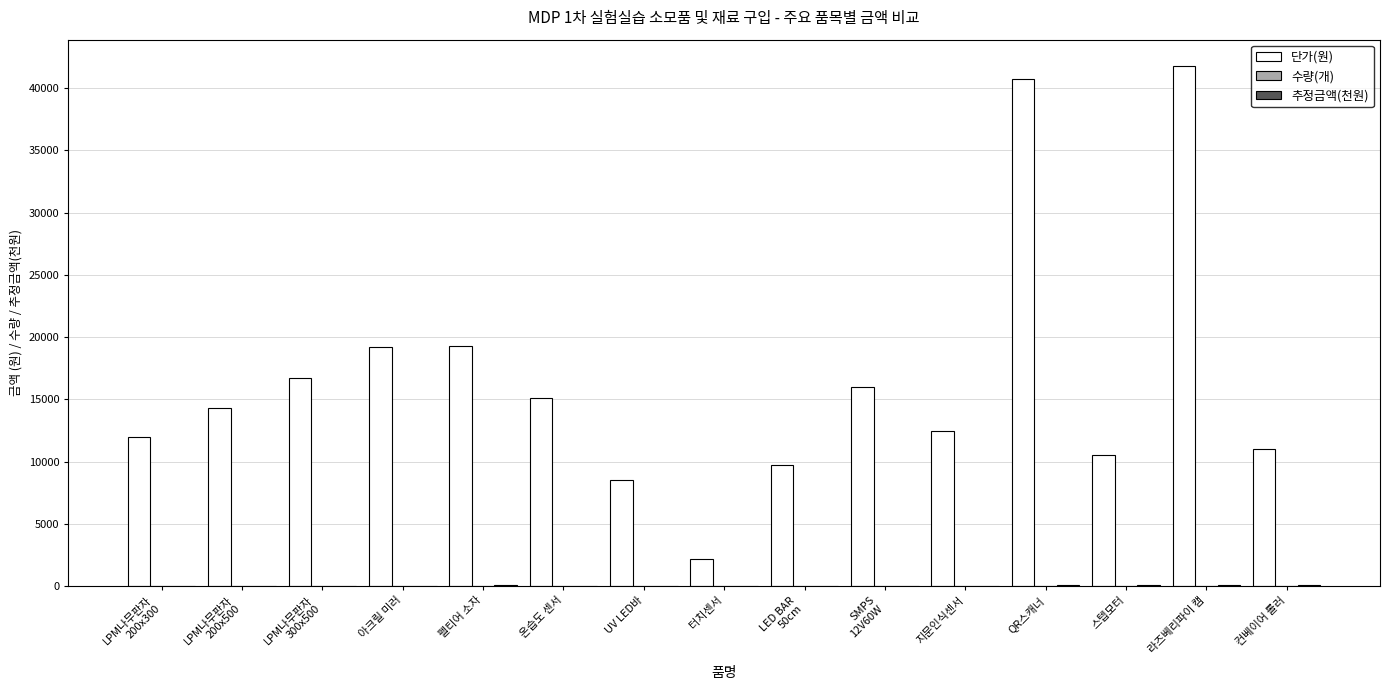

How many distinct data groups are displayed?

3